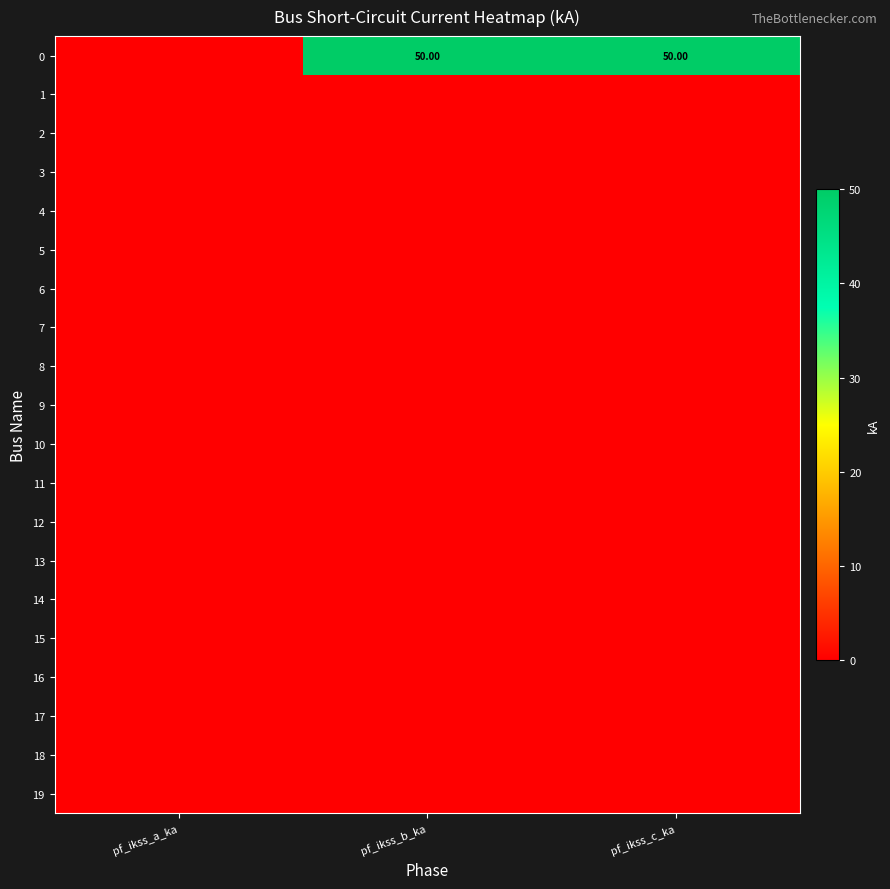

Where is 3 nearest to the value 0?

pf_ikss_a_ka